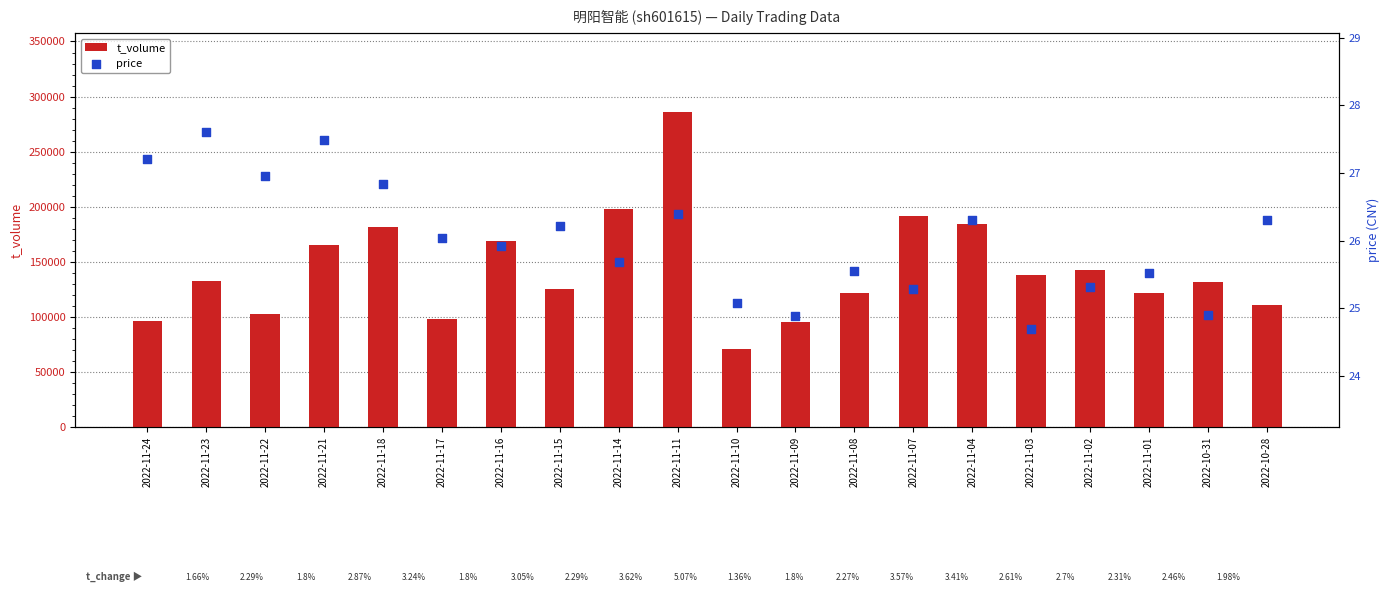

At how many categories does at least one series exceed 169346?

5